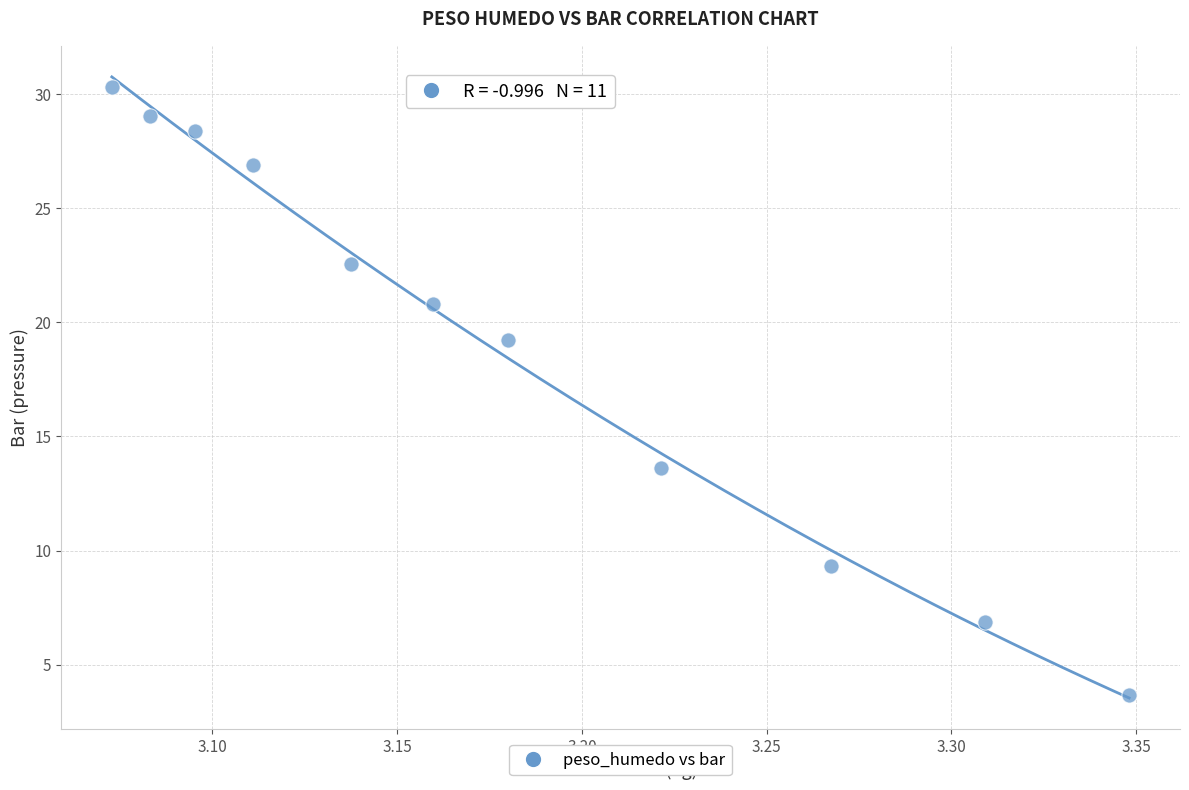

What is the range of Y values (max minus min)?

26.7